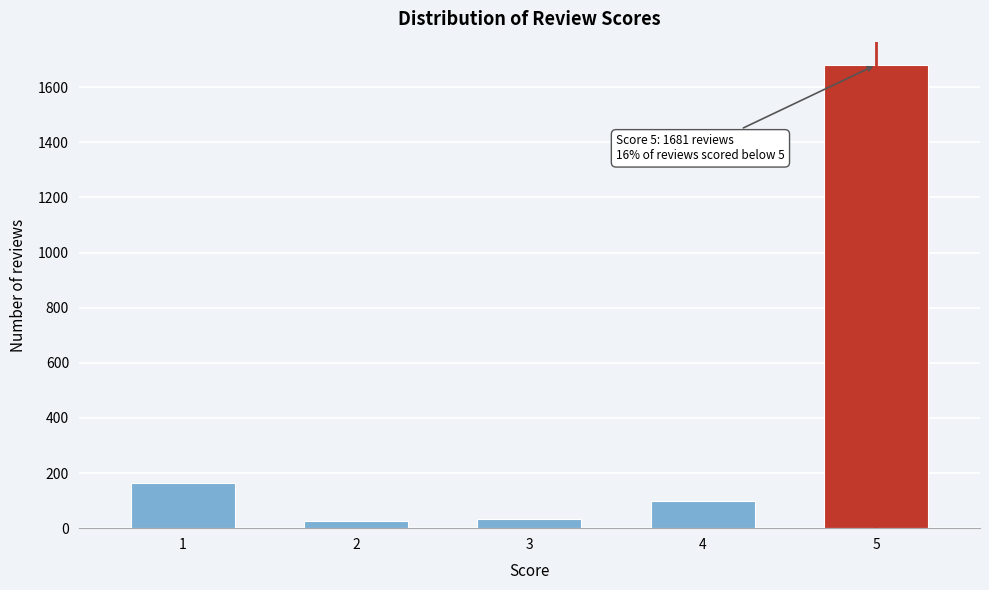

What is the average value?

400